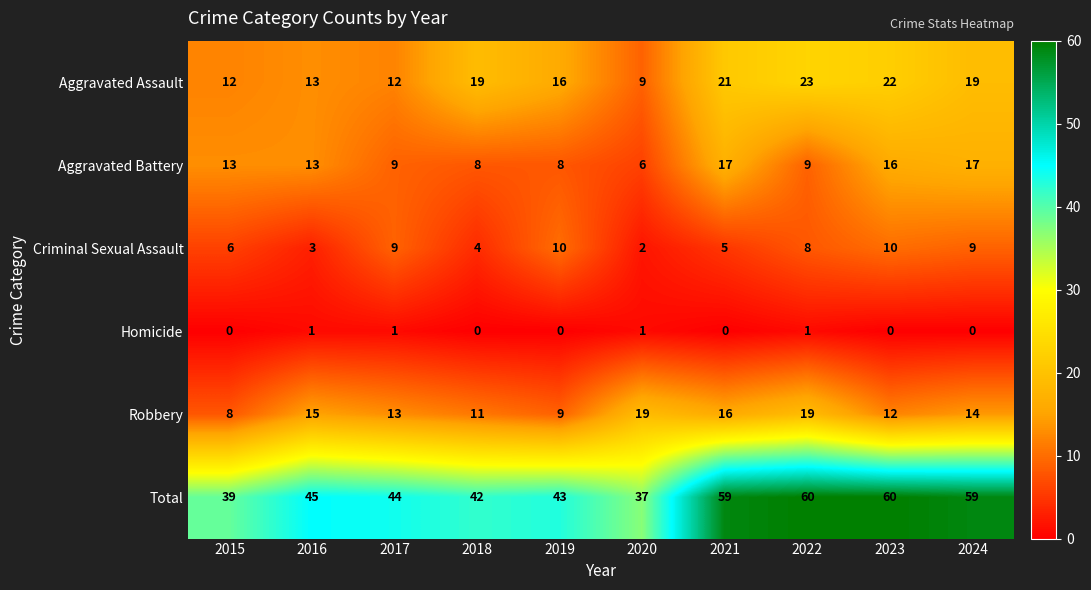

Which series has the largest total across all categories?

Total